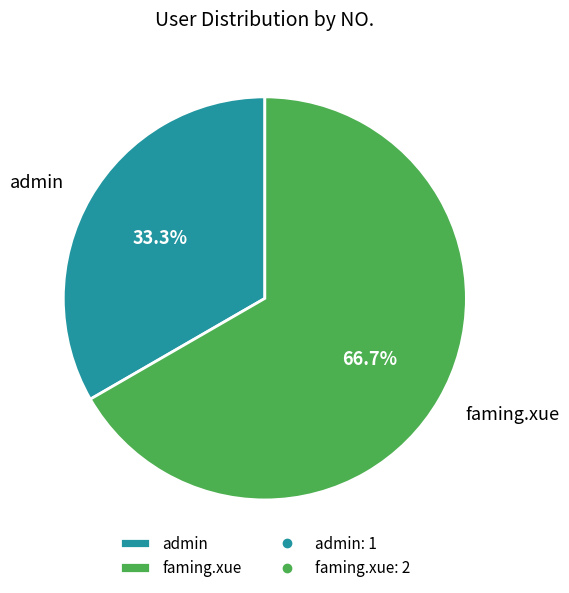

Is there a majority slice in this chart?

Yes